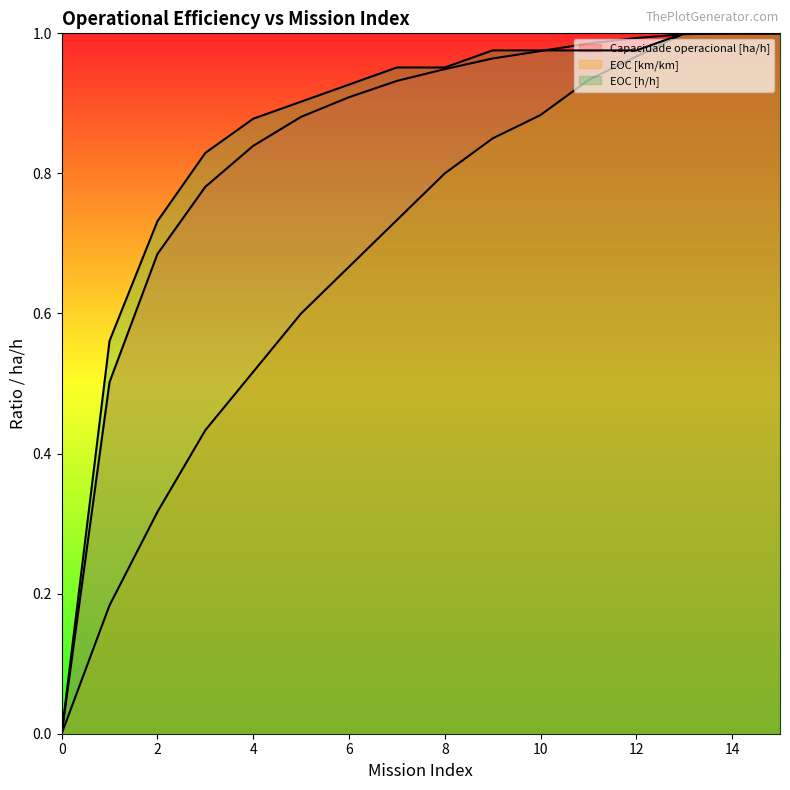

Reading left to right, what are all the values shown in this chart?

Capacidade operacional [ha/h]: 0=0.0	1=0.5	2=0.7	3=0.8	4=0.8	5=0.9	6=0.9	7=0.9	8=0.9	9=1.0	10=1.0	11=1.0	12=1.0	13=1.0	14=1.0	15=1.0
EOC [km/km]: 0=0.0	1=0.2	2=0.3	3=0.4	4=0.5	5=0.6	6=0.7	7=0.7	8=0.8	9=0.8	10=0.9	11=0.9	12=1.0	13=1.0	14=1.0	15=1.0
EOC [h/h]: 0=0.0	1=0.6	2=0.7	3=0.8	4=0.9	5=0.9	6=0.9	7=1.0	8=1.0	9=1.0	10=1.0	11=1.0	12=1.0	13=1.0	14=1.0	15=1.0